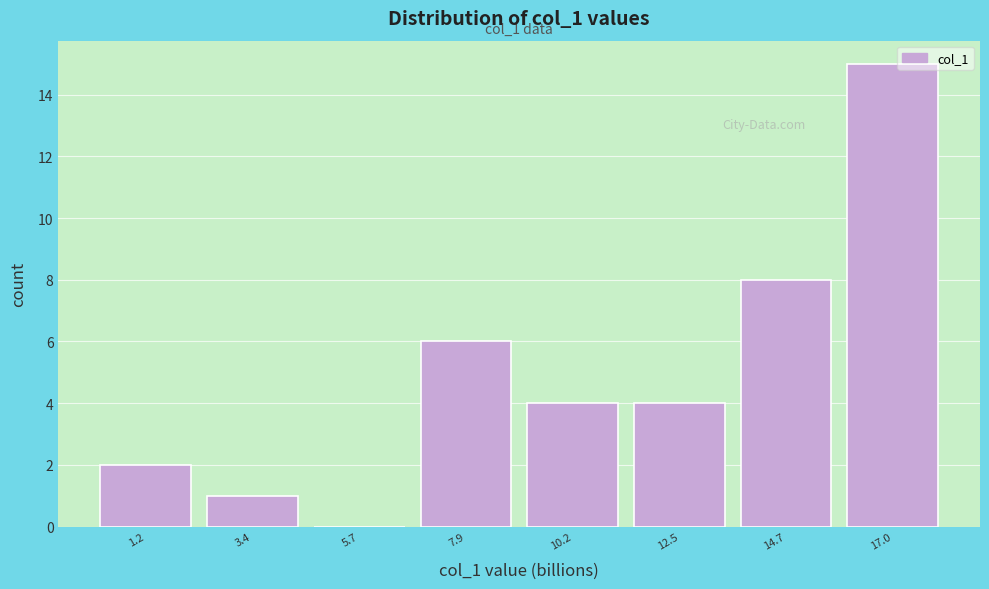

Which range on the x-axis has the tallest bar?

16.0 to 18.0